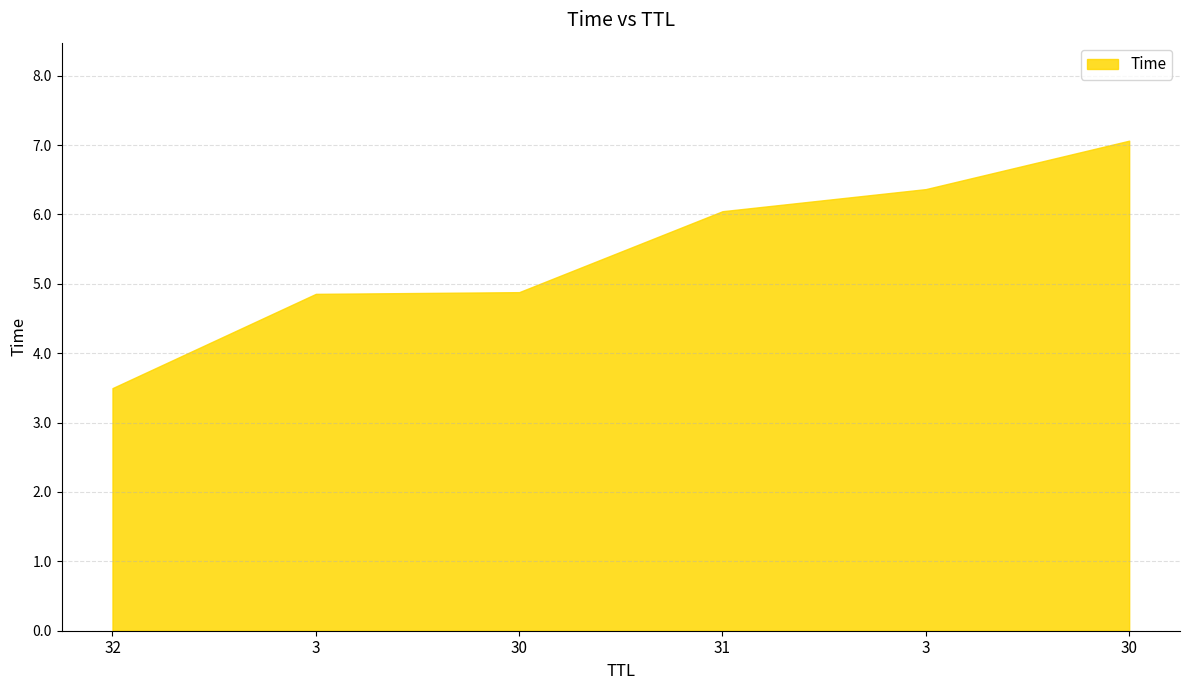

List the labels in order of value, smallest first.

32, 3, 30, 31, 3, 30